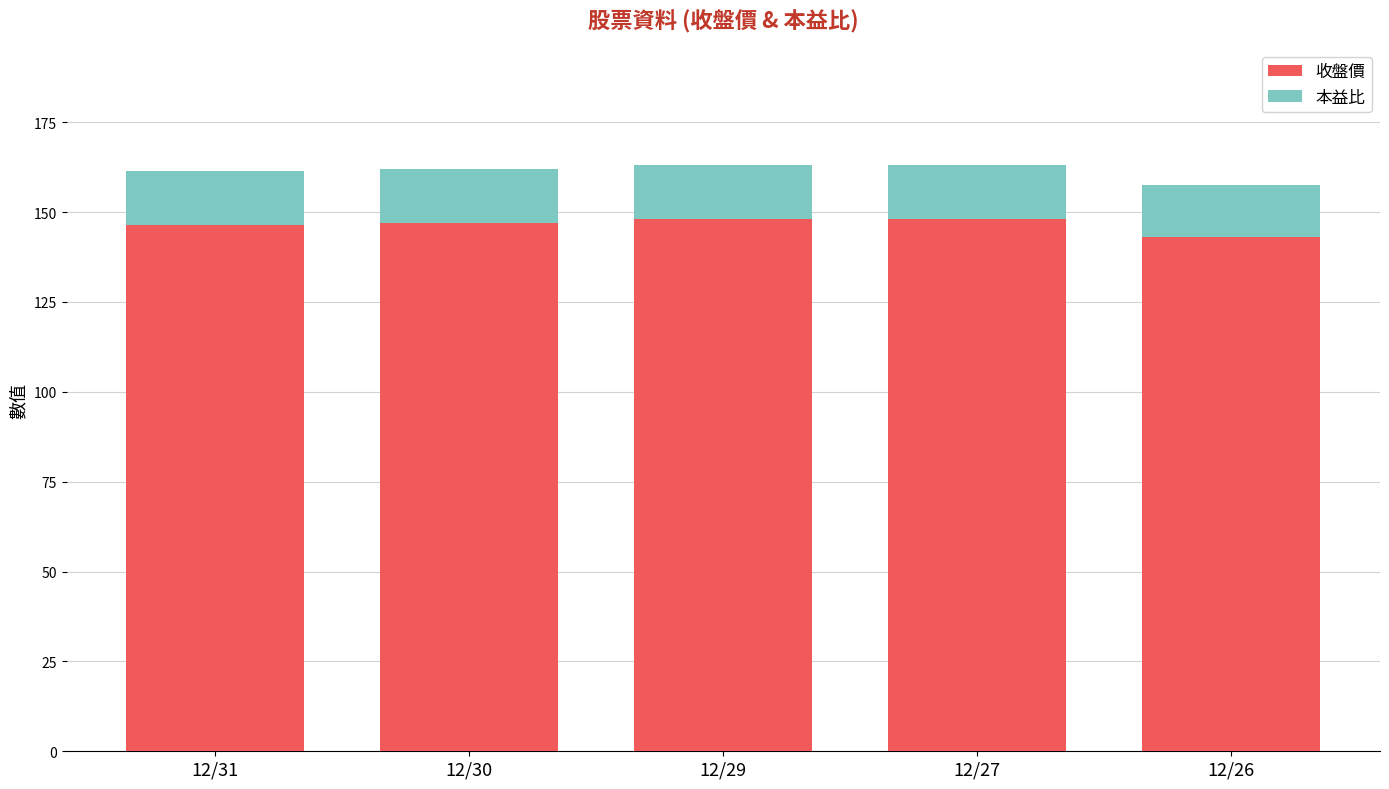

What are all the series names shown in the legend?

收盤價, 本益比